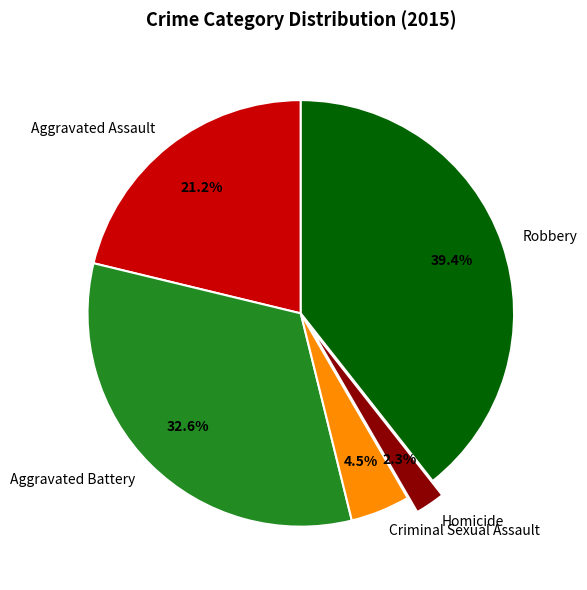

To the nearest percent, what portion does Aggravated Battery represent?

33%